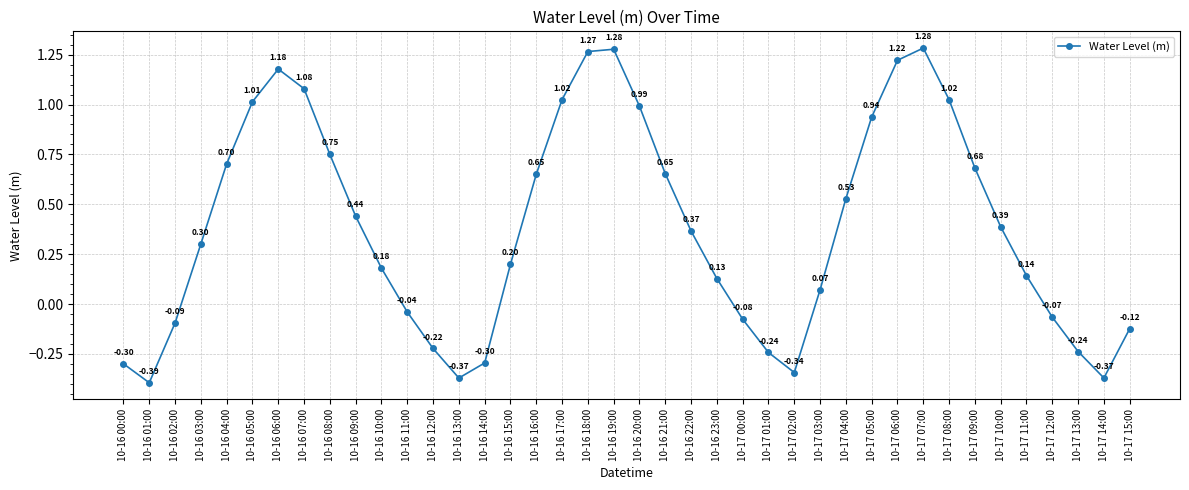

Count the number of values greater than 0.

26